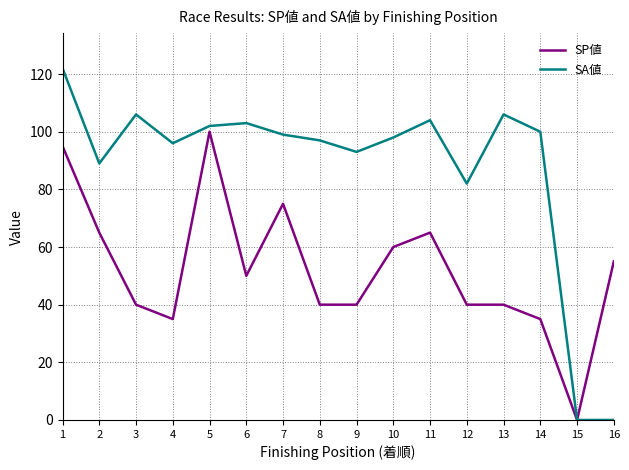

What are all the series names shown in the legend?

SP値, SA値